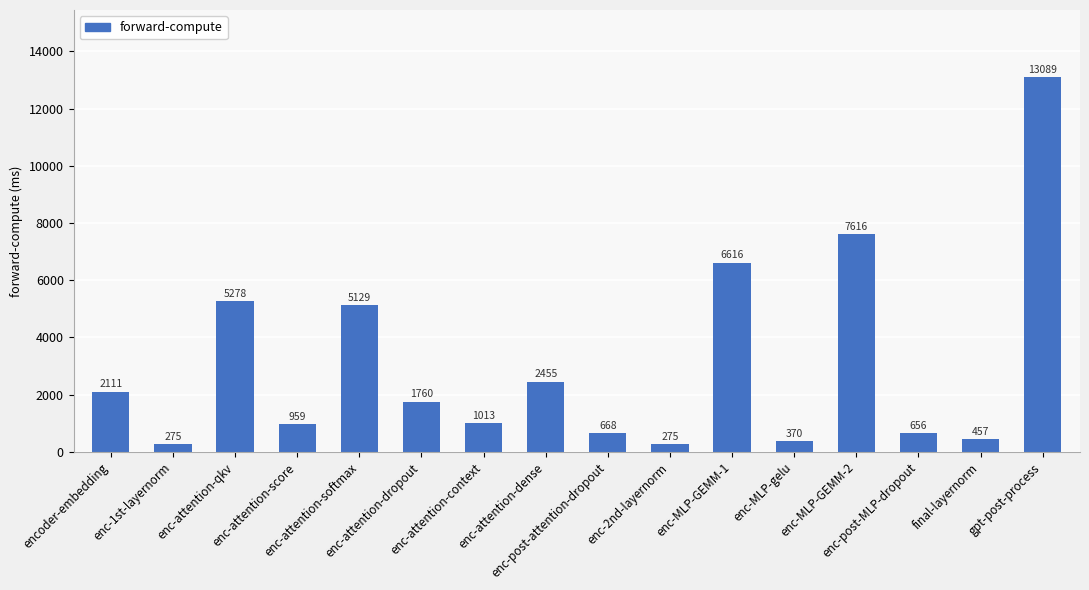

What is the minimum value shown in the chart?

274.9